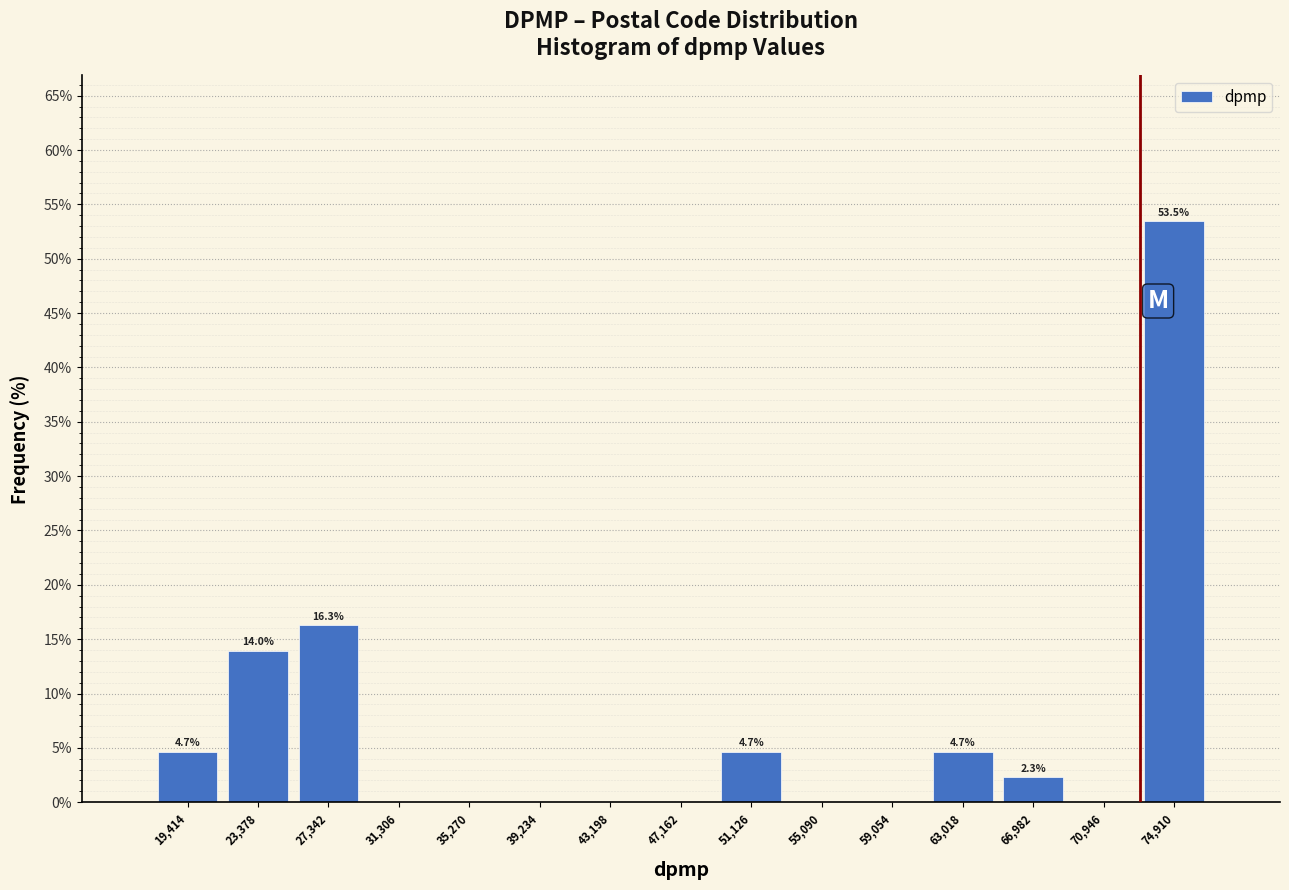

Over which range of the x-axis is the bar tallest?

73000 to 77000